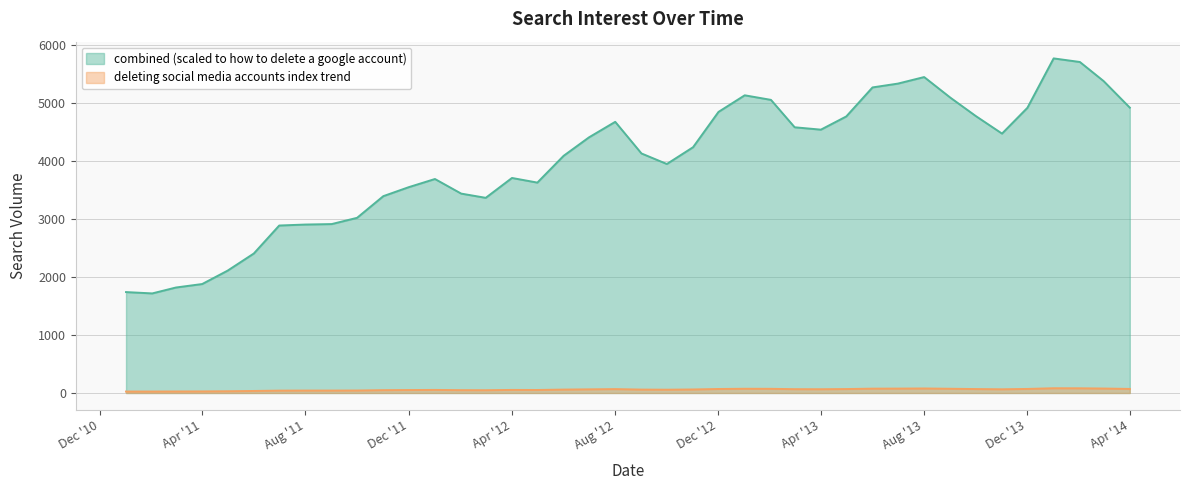

At which label does combined (scaled to how to delete a google account) reach its minimum?

2011-02-01